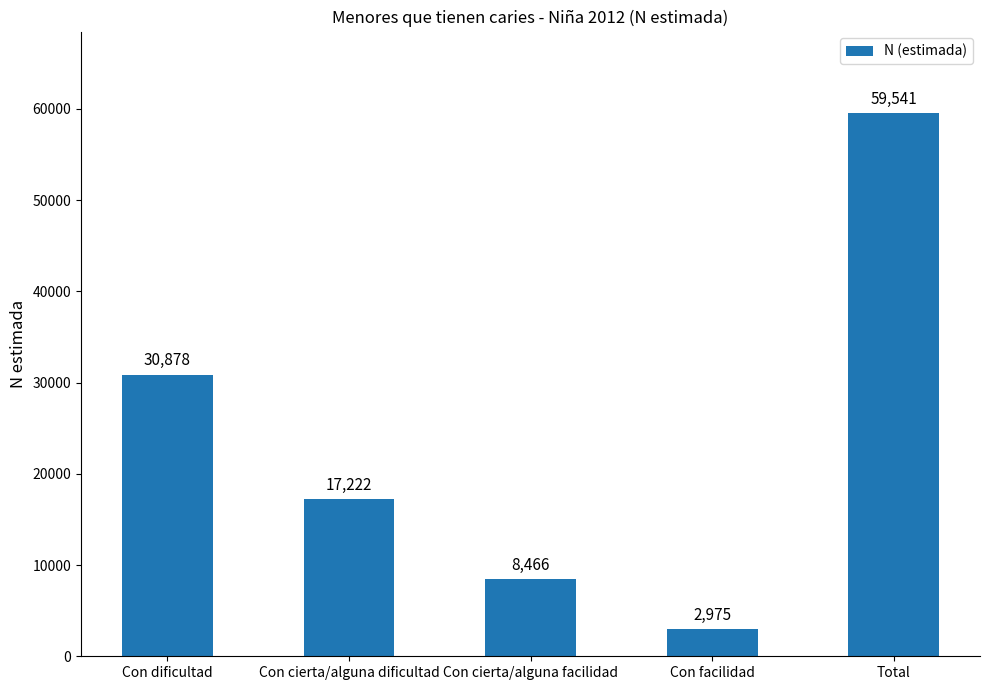

The chart shows a value of 6894 at Con cierta/alguna dificultad. True or false?

False